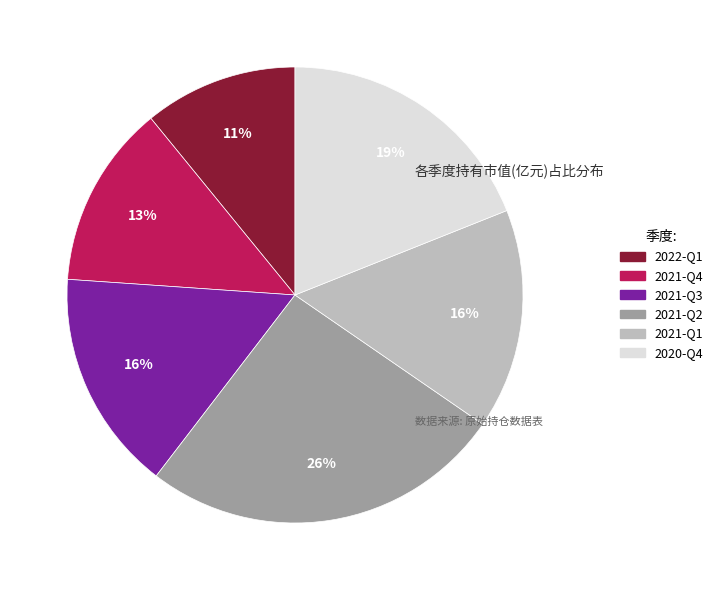

To the nearest percent, what is the combined percentage of 2022-Q1 and 2021-Q1?

27%